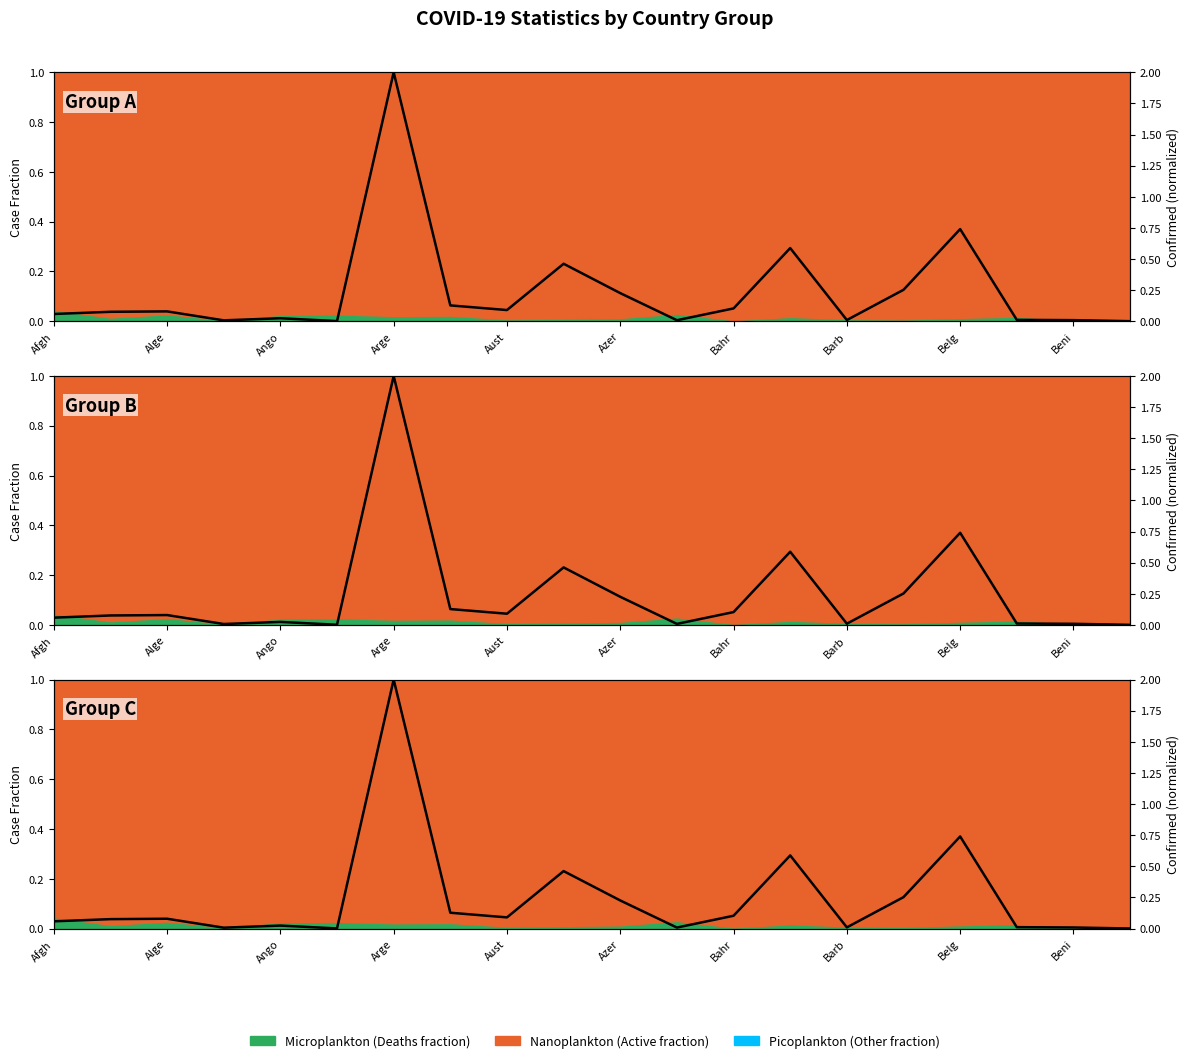

Which series changed the most between Angola and Bahamas?

Confirmed